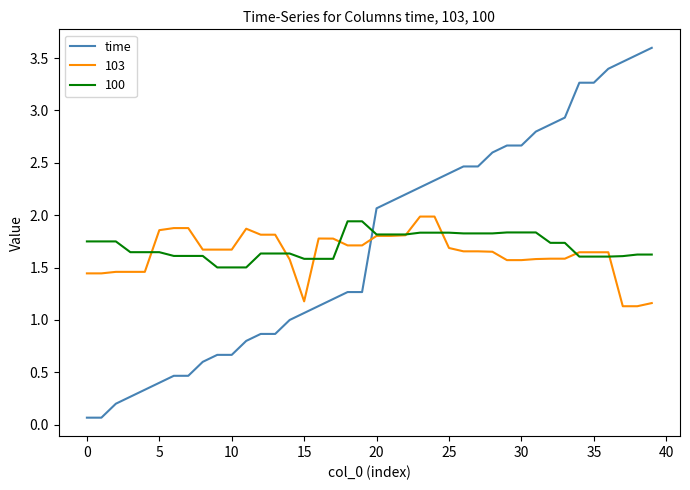

How many intersections are there between 100 and time?

1